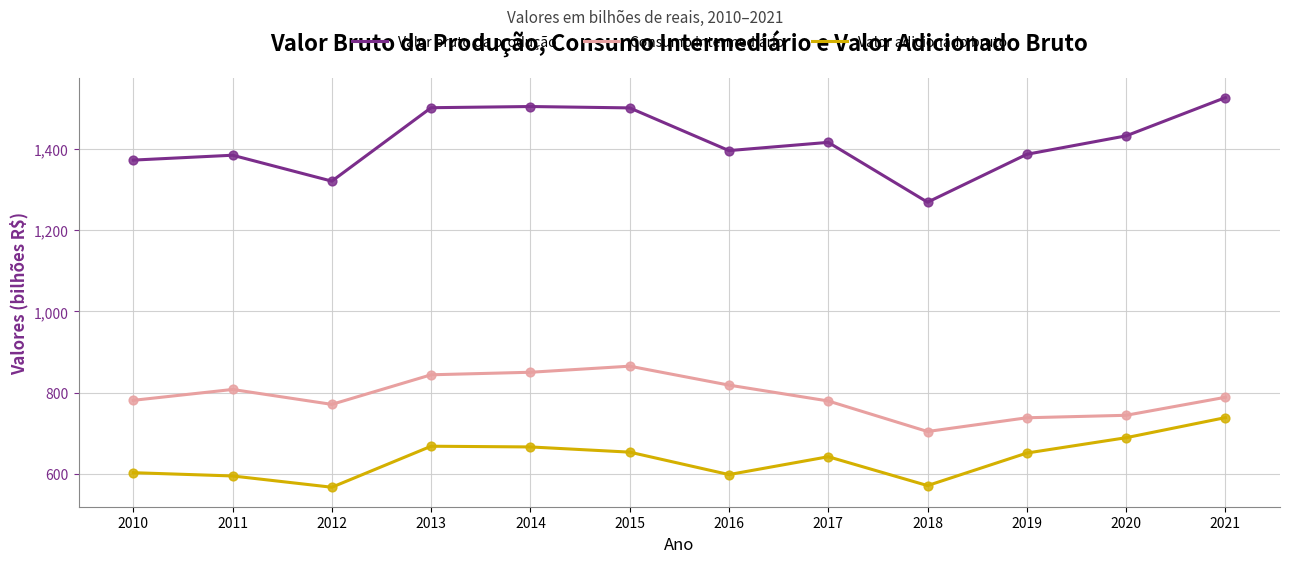

What is the total value across all series at 2013?

3012.9